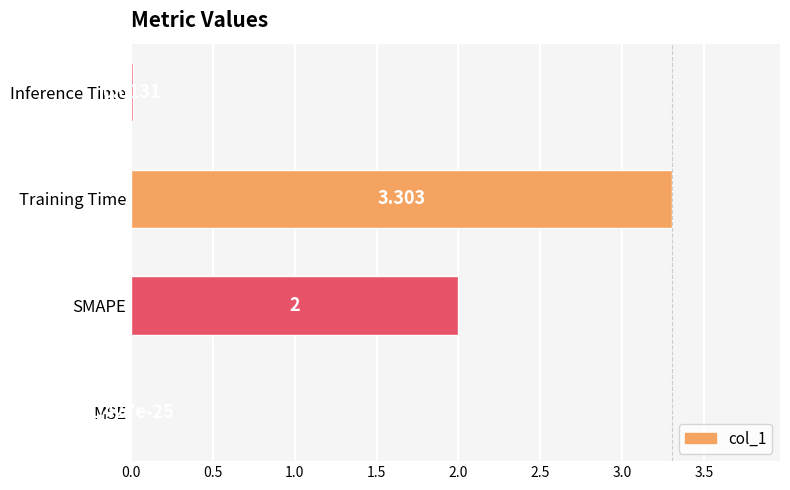

At which category does the chart reach its peak across all series?

Training Time